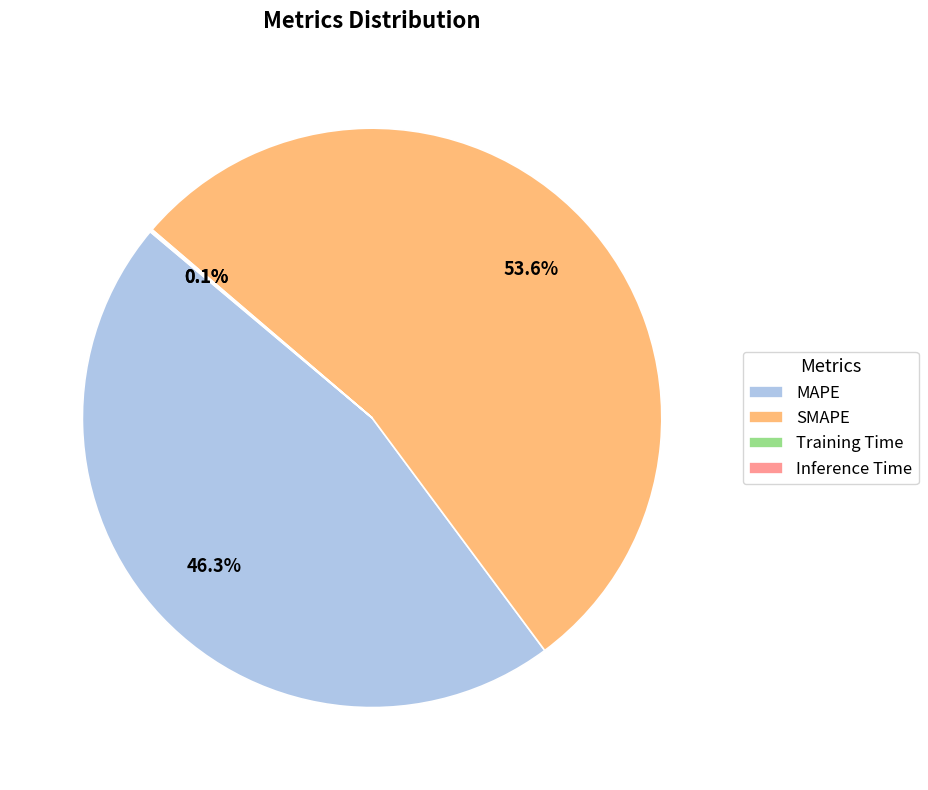

Combined, what portion of the pie is SMAPE and MAPE?

99.8%